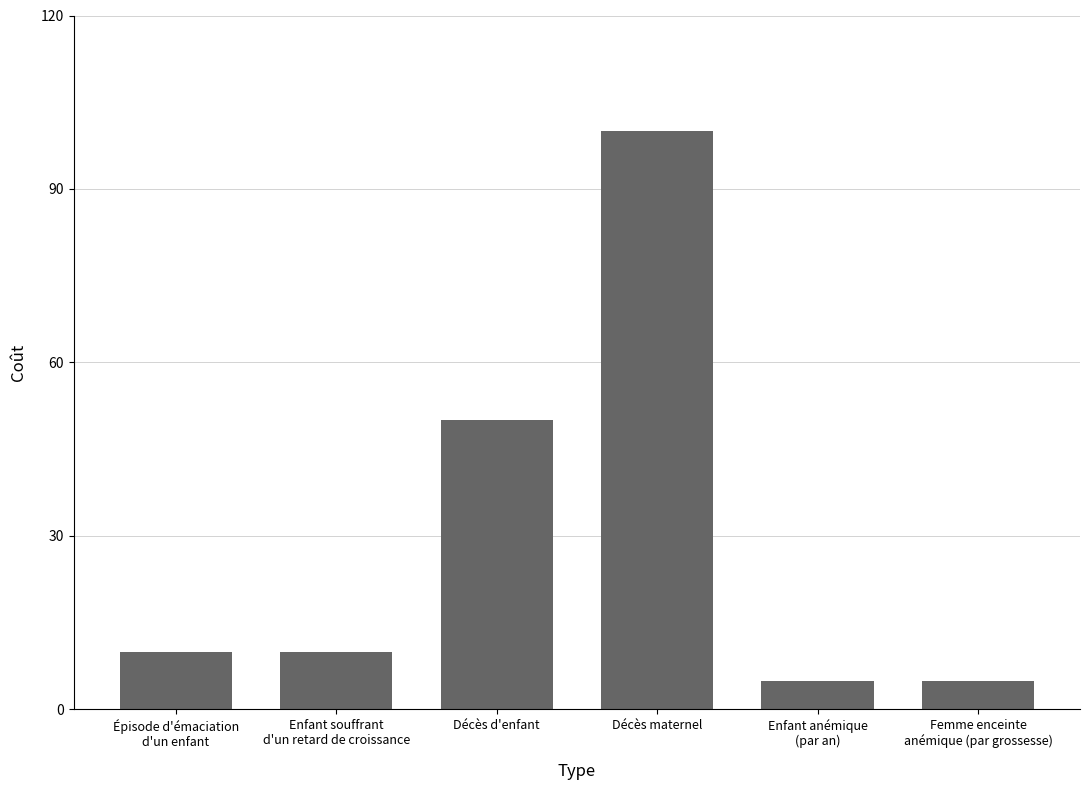

True or false: the data shows 30 at Décès d'enfant.

False